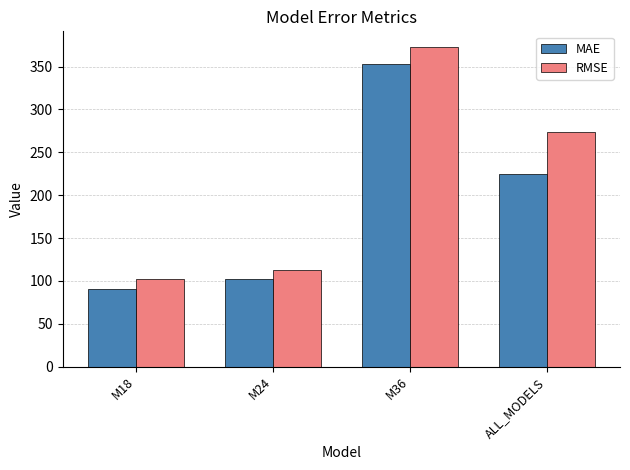

The value of MAE at M24 is 102.8. True or false?

True